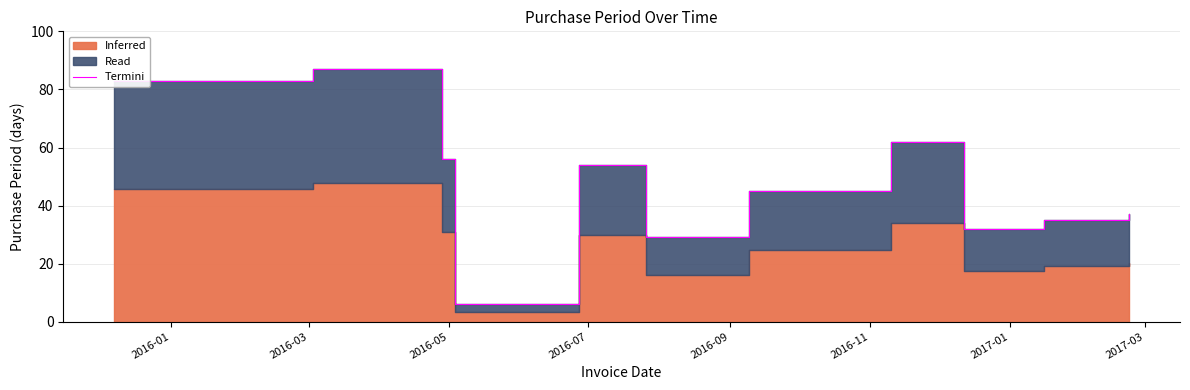

Where is the first local maximum?

2016-03